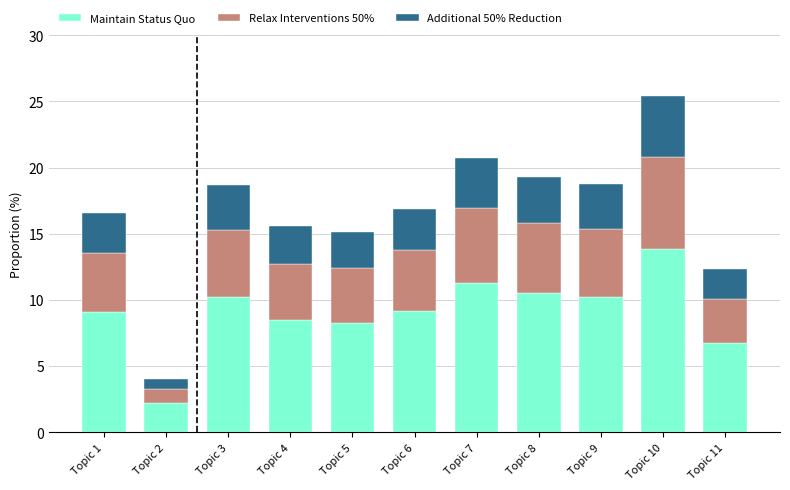

At which category is the sum across all series the highest?

Topic 10